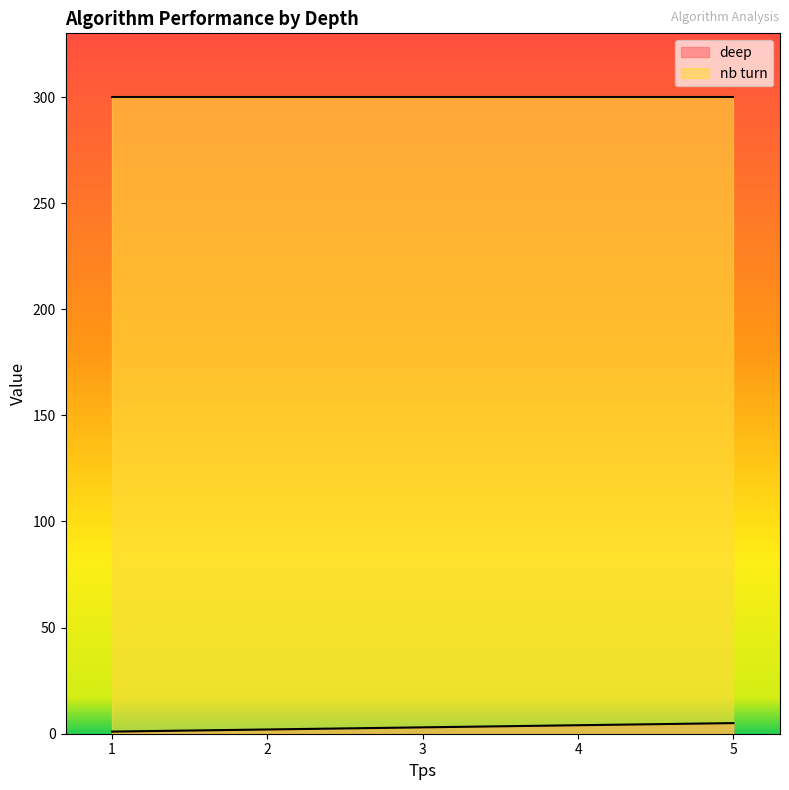

Is the value of nb turn at 2 greater than the value of deep at 5?

Yes